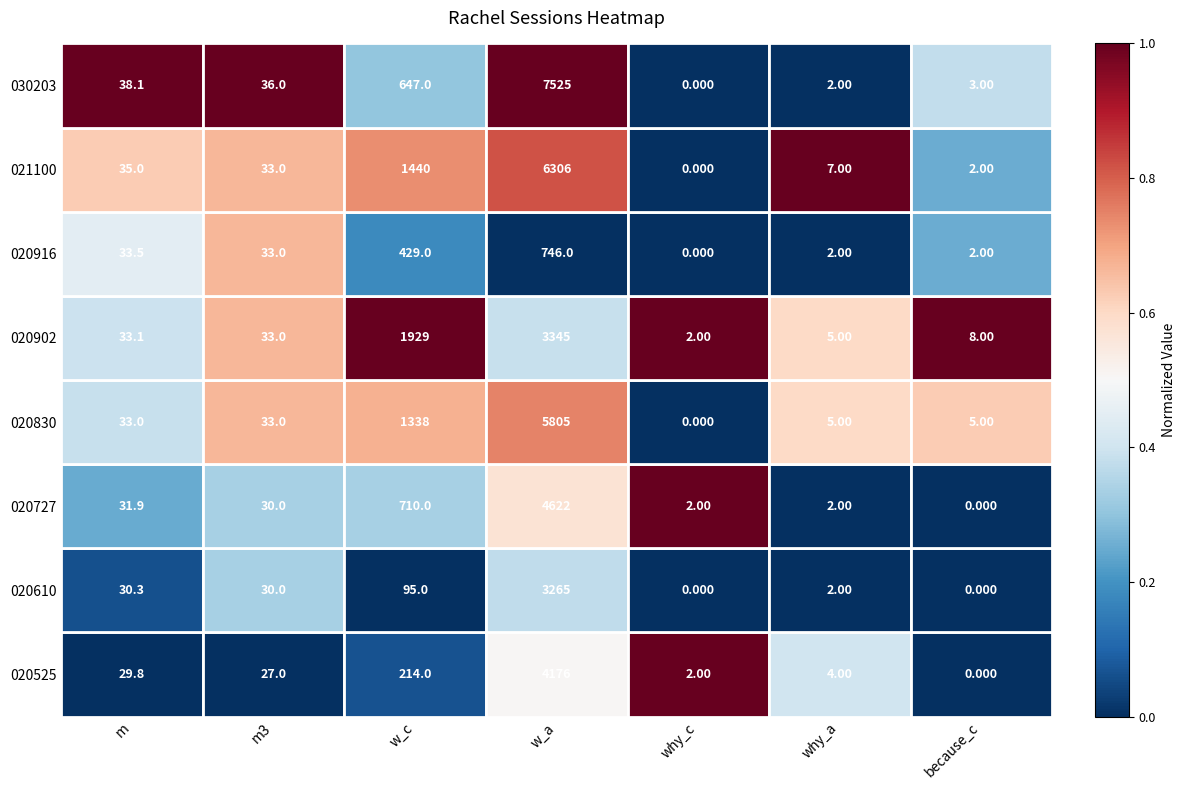

Which category has the highest value across all series?

w_a